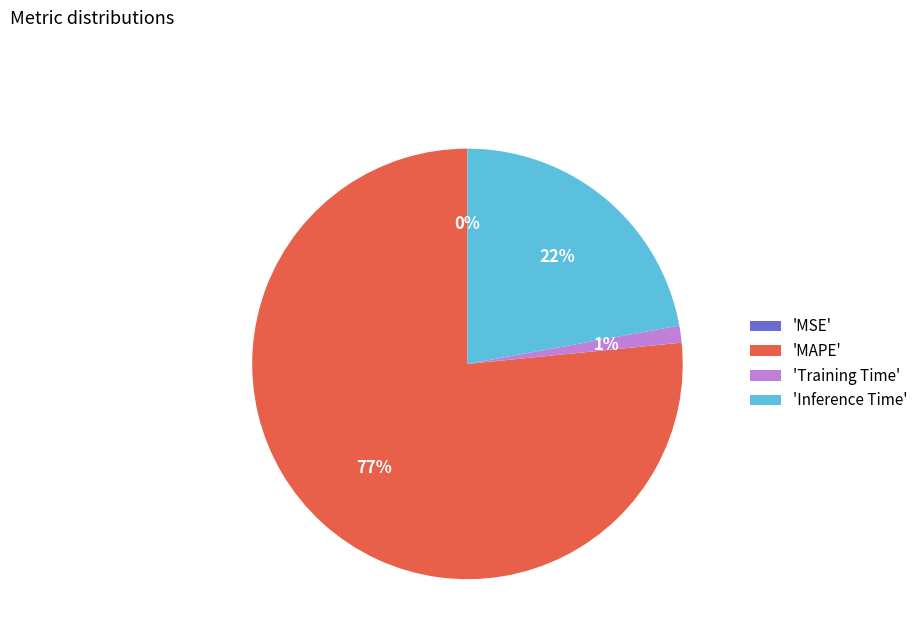

The 'Inference Time' slice represents 10% of the pie. True or false?

False